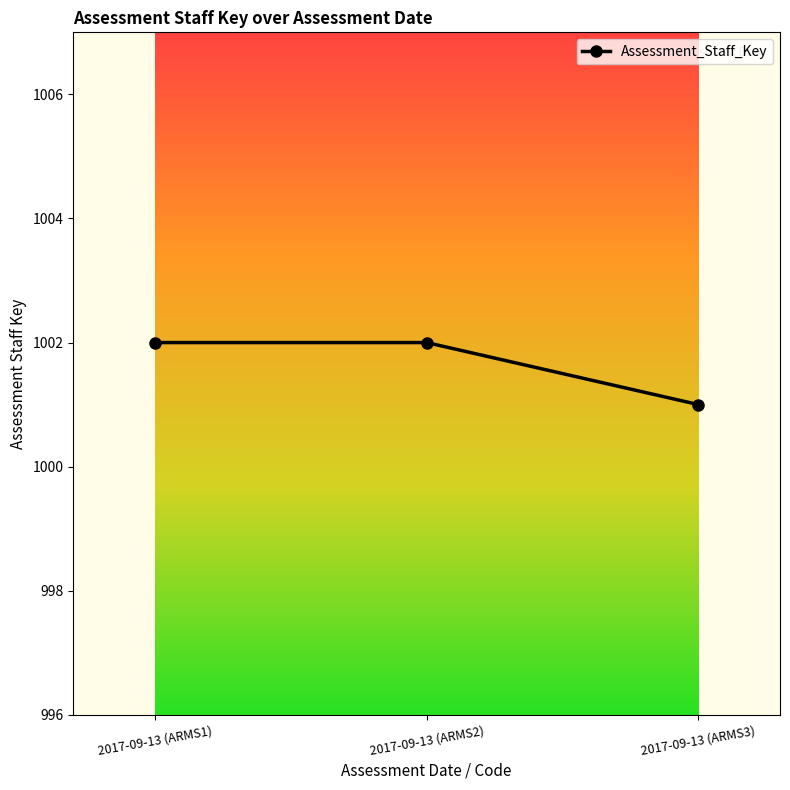

At which category does the chart reach its minimum across all series?

2017-09-13 (ARMS3)